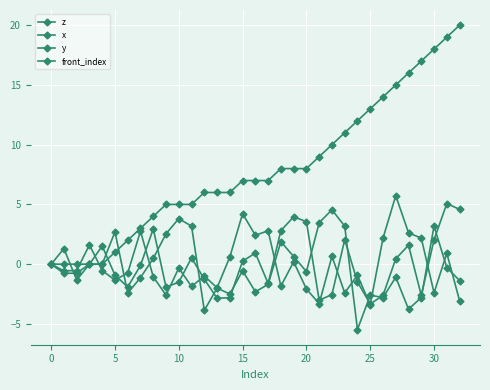

Count the number of categories in the chart.

33